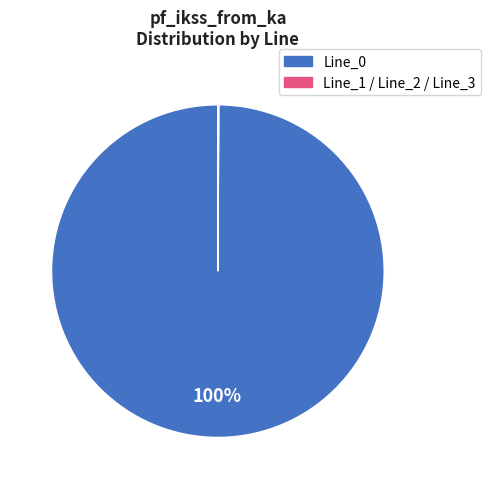

Does any single category account for the majority?

Yes